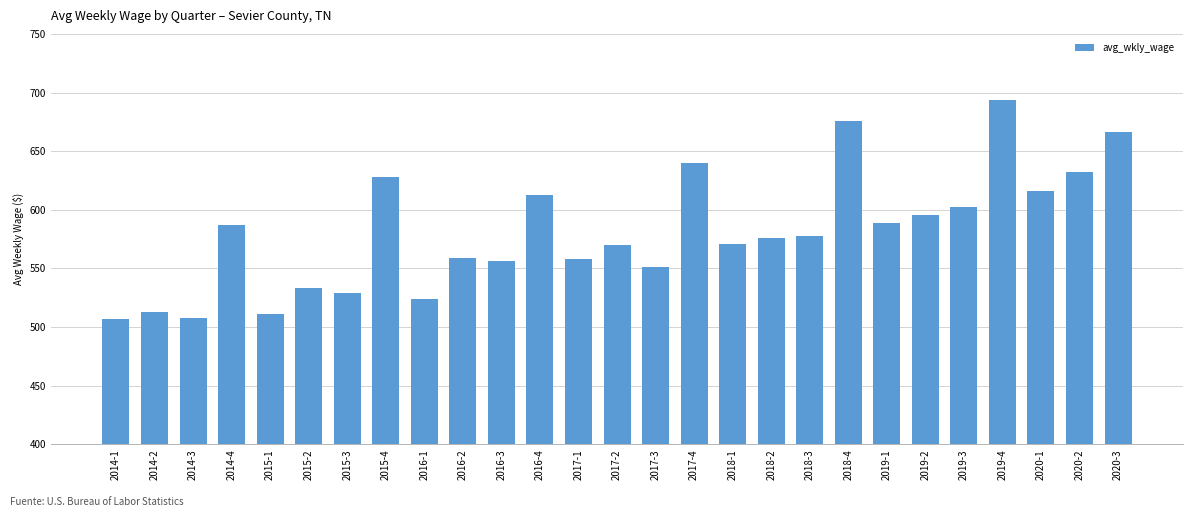

What is the sum of all values?

15683